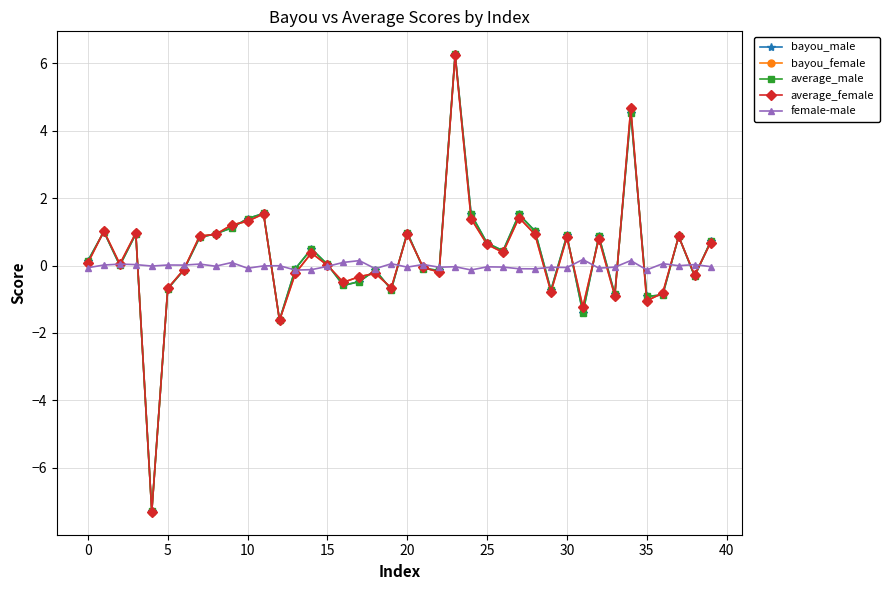

Which series has the largest range (max minus min)?

average_male